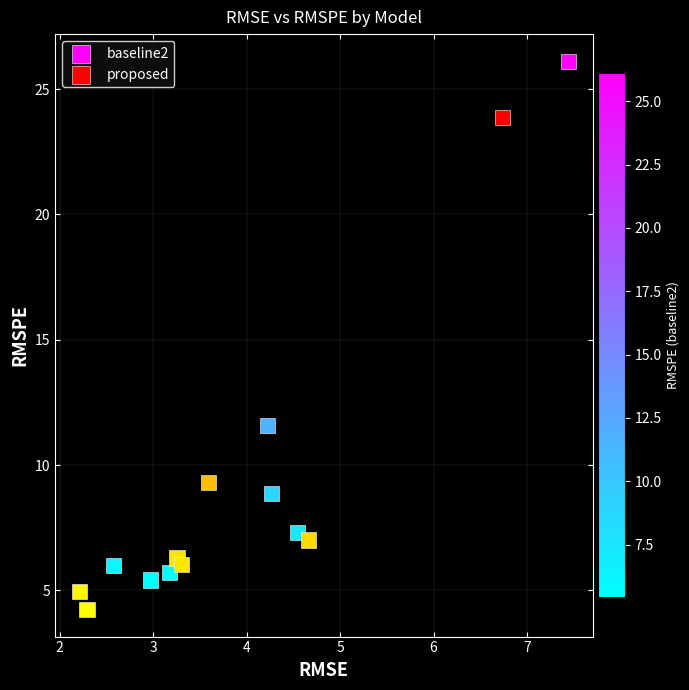

Which series reaches the minimum Y coordinate?

proposed